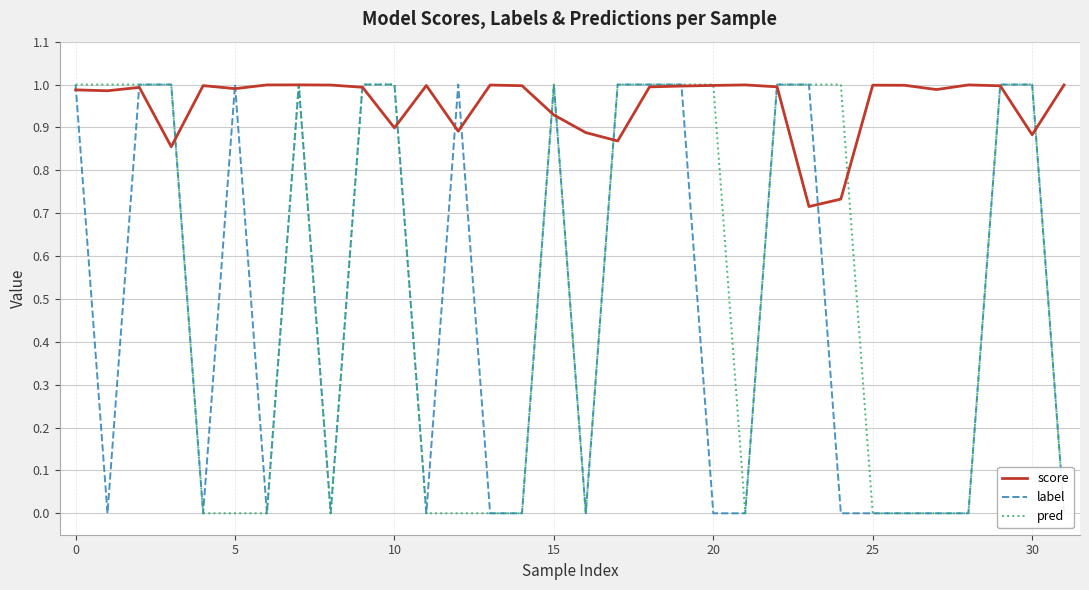

True or false: pred and label intersect in this chart.

False